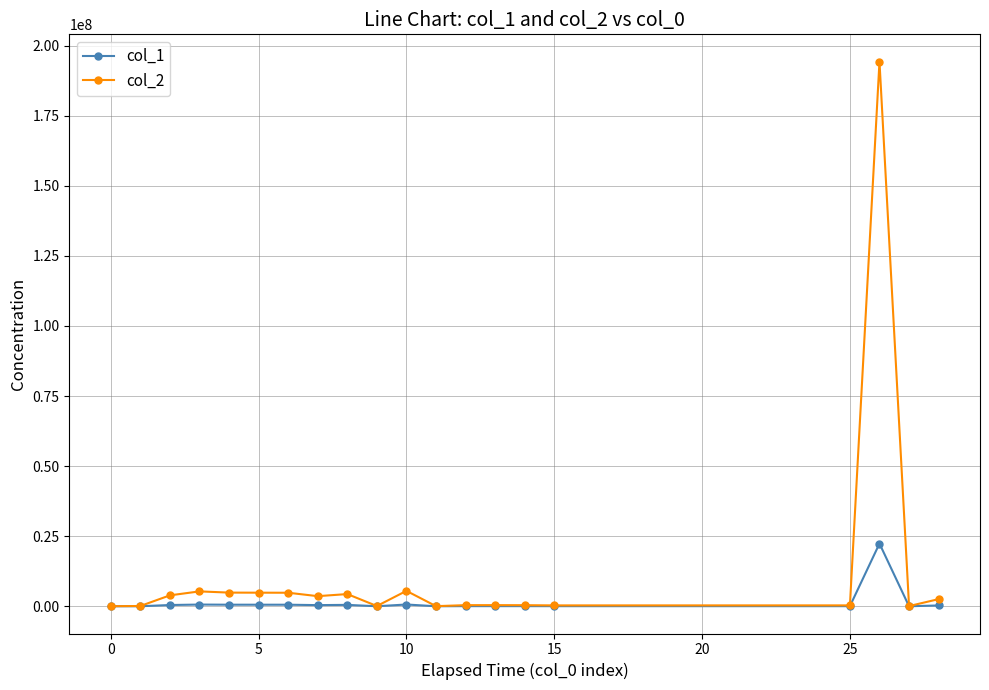

Rank the series by their maximum value, from highest to lowest.

col_2, col_1